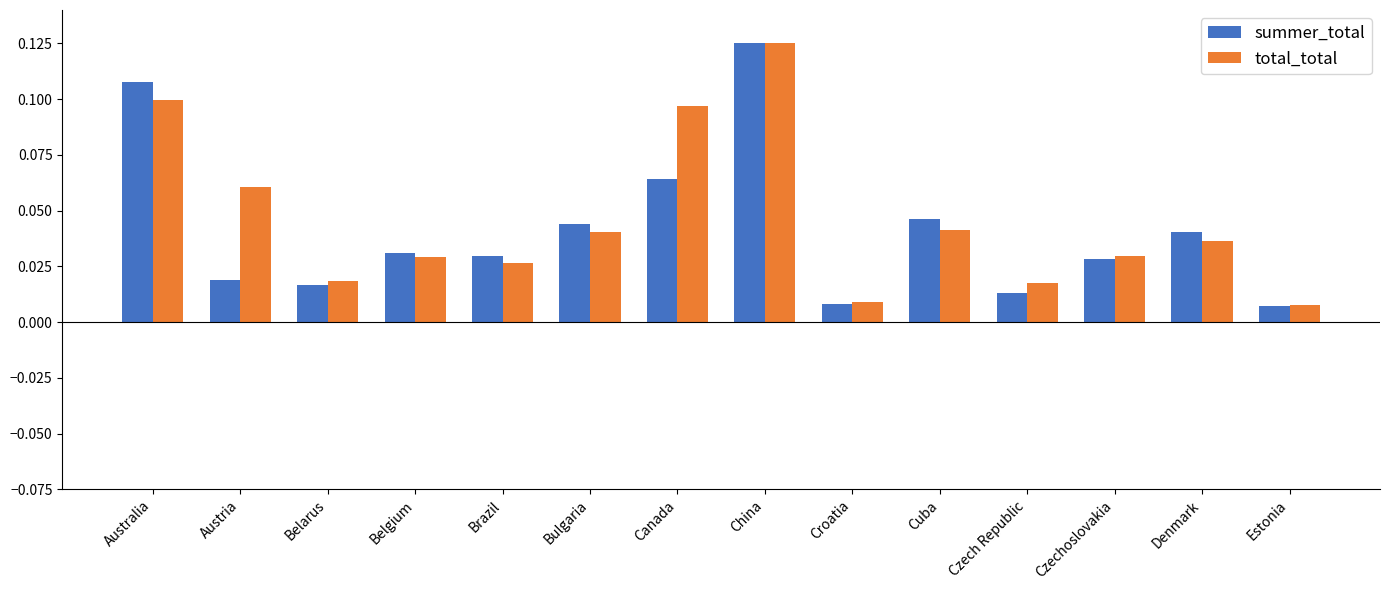

How many groups of bars are there?

14